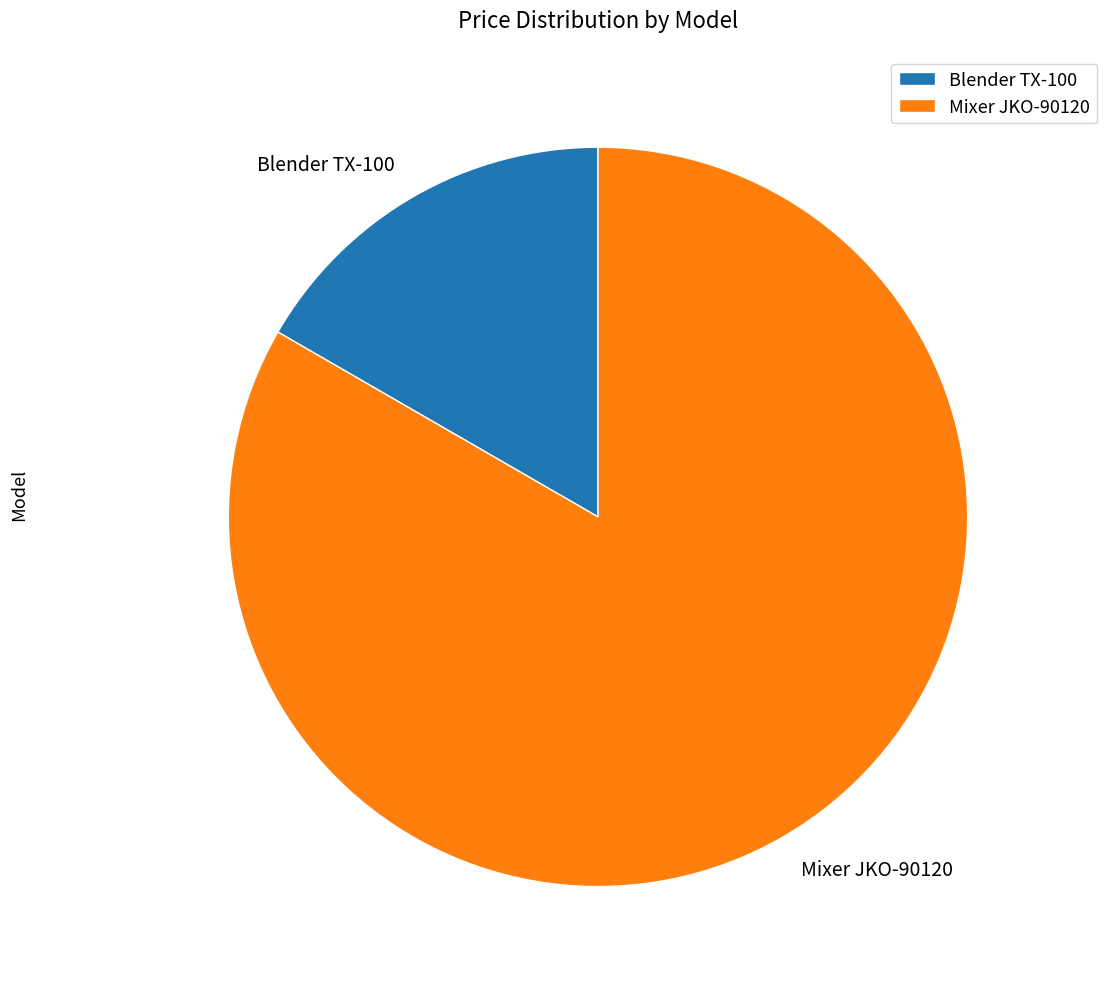

How many slices are in this pie chart?

2